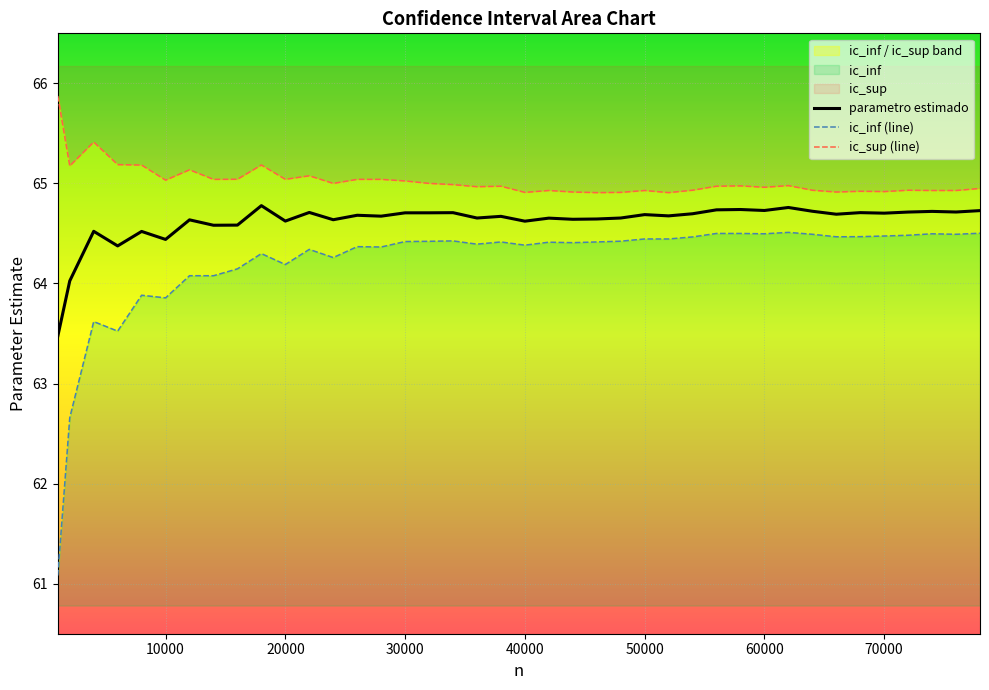

What is the lowest value of the parametro estimado series?

63.5